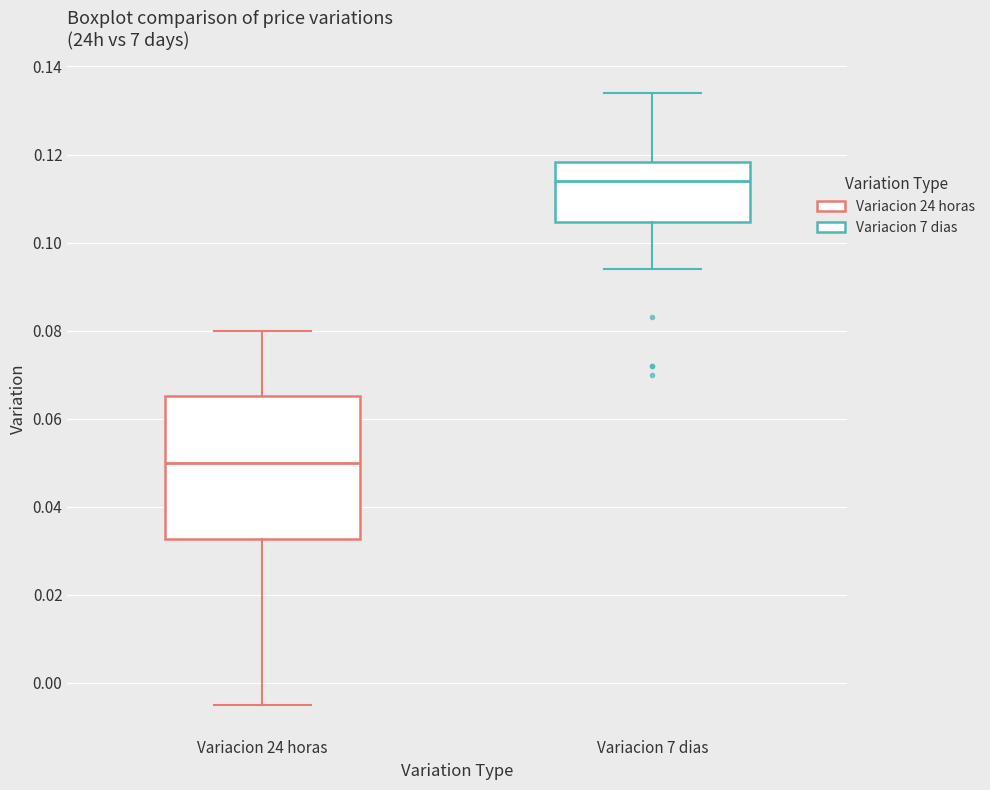

Comparing the boxes themselves (not the whiskers), which one is the tallest?

Variacion 24 horas